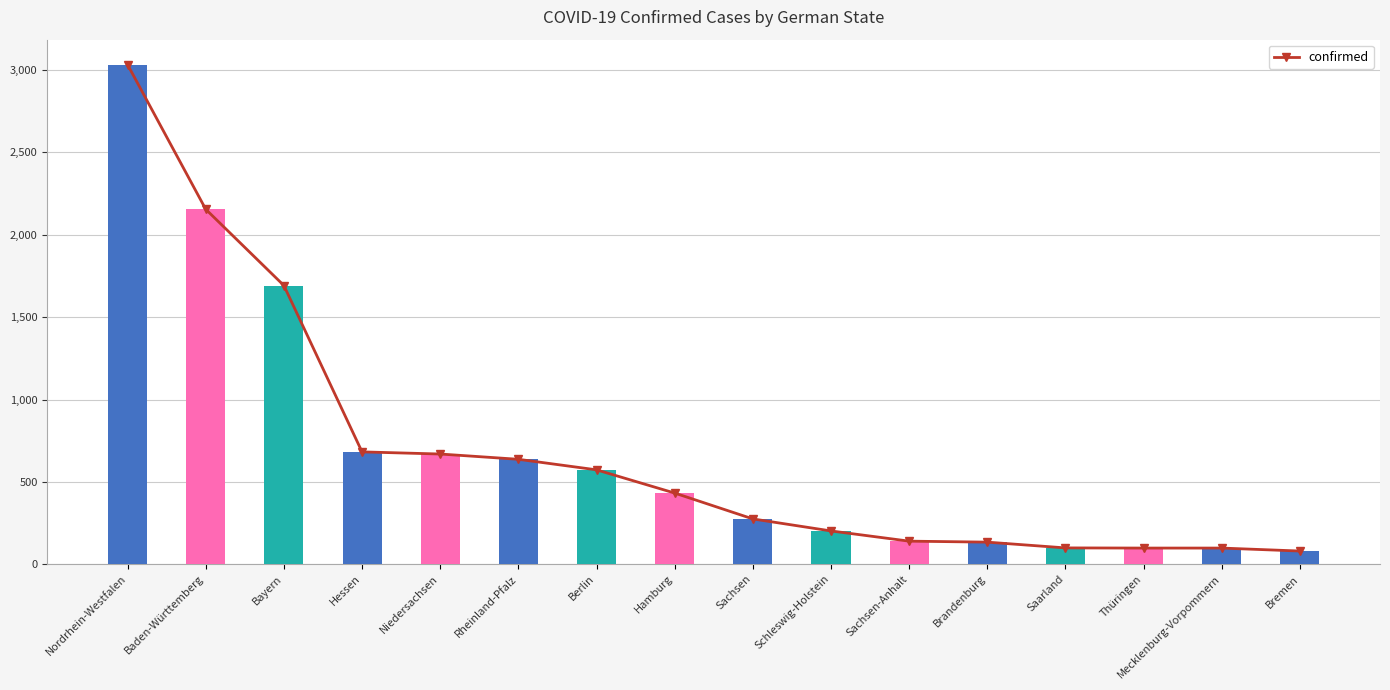

Which label corresponds to the smallest value in the chart?

Bremen